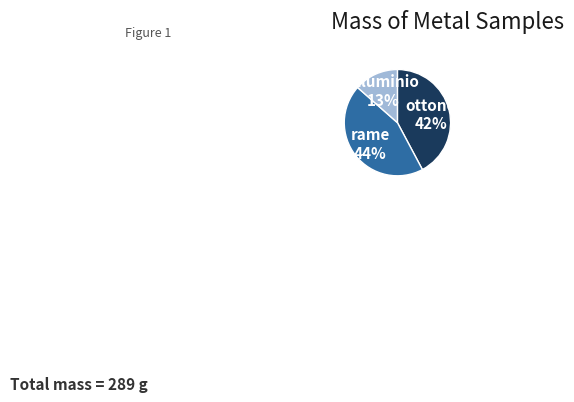

Is it true that alluminio is 7% of the pie?

False